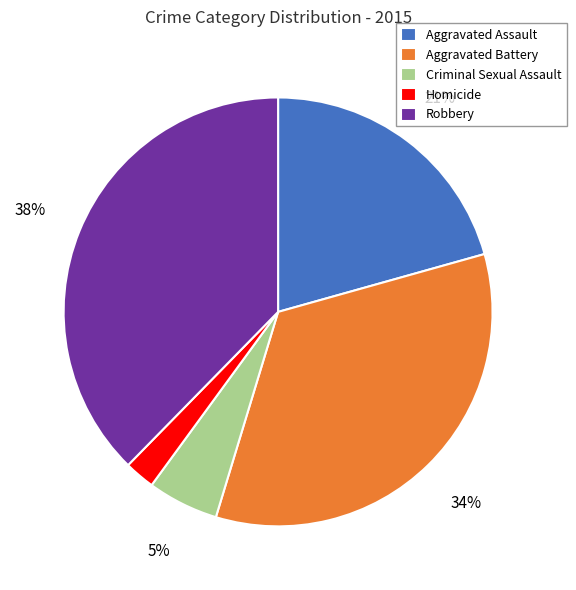

Is there any slice that represents more than half of the pie?

No